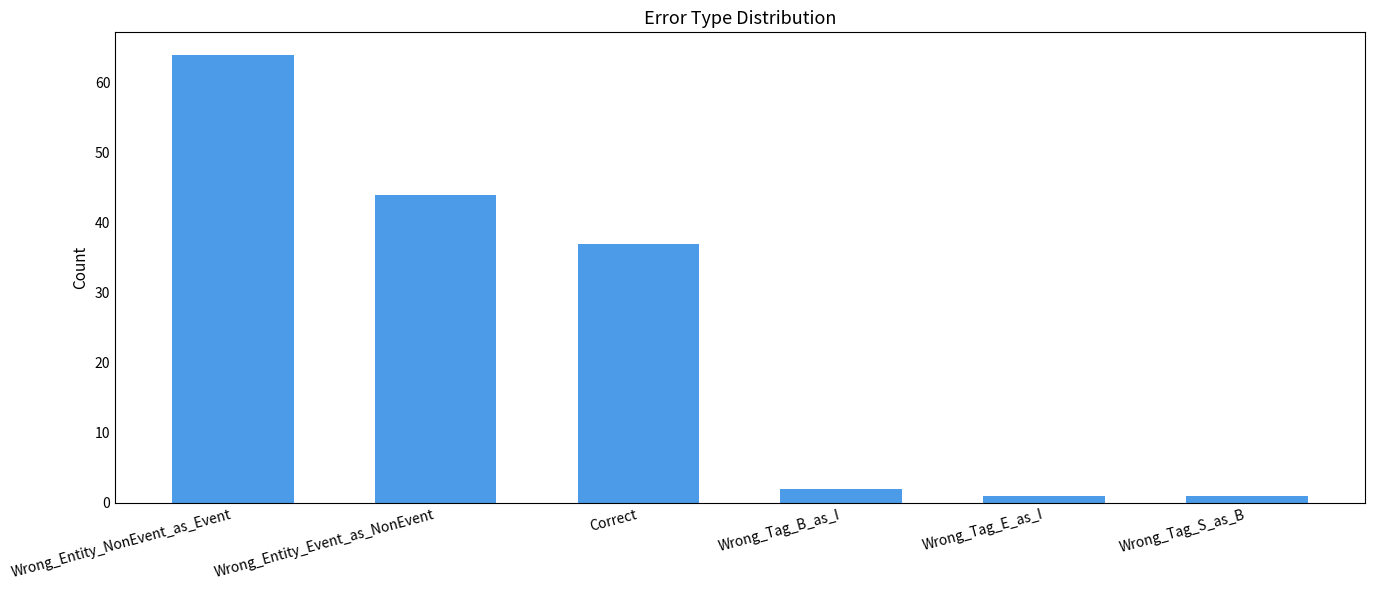

The value at Wrong_Tag_E_as_I is 1. True or false?

True